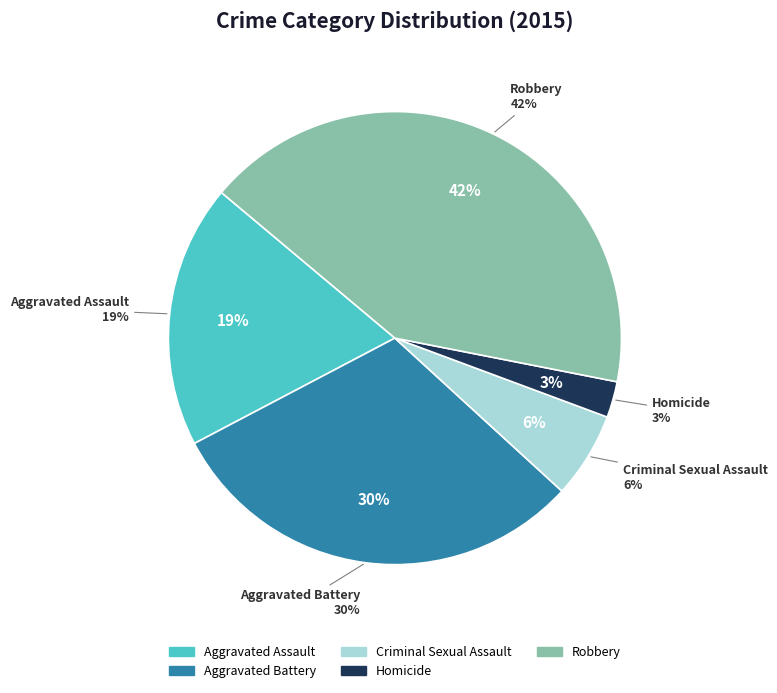

The Robbery slice represents 28% of the pie. True or false?

False